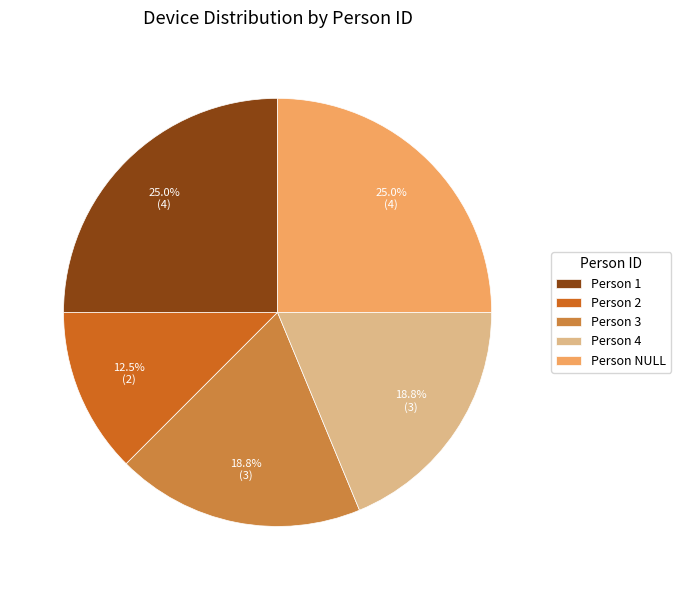

Which has a higher value, Person 2 or Person 4?

Person 4